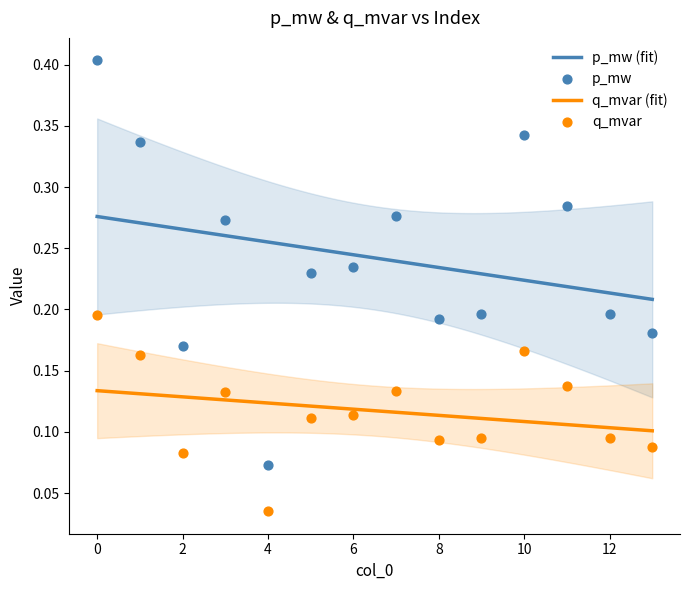

At how many categories does at least one series exceed 0?

14